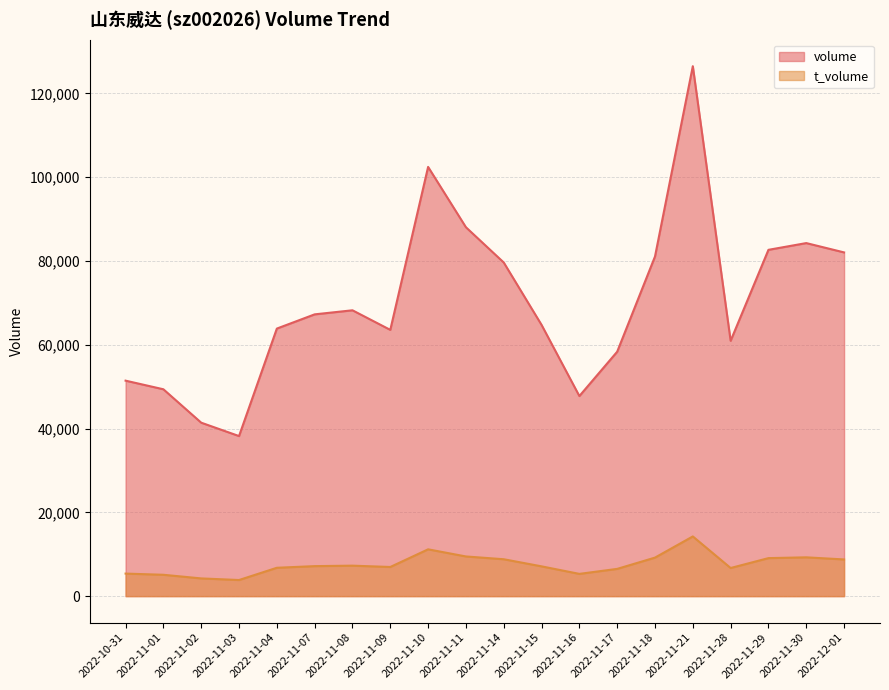

What is the label of the 19th point from the left?

2022-11-30